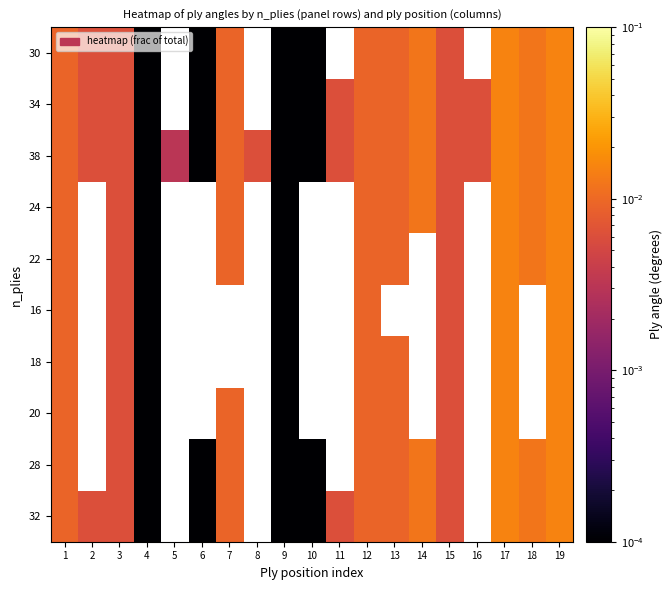

At how many categories does at least one series exceed 0?

19